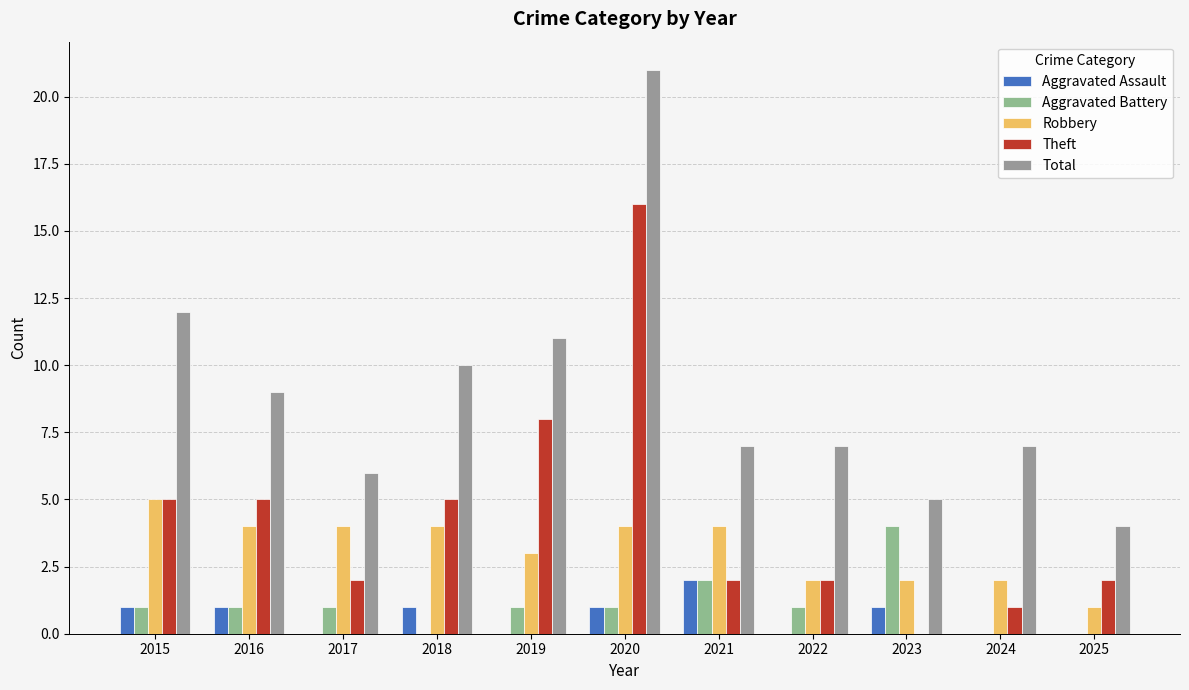

List the series in order of their peak value, lowest first.

Aggravated Assault, Aggravated Battery, Robbery, Theft, Total